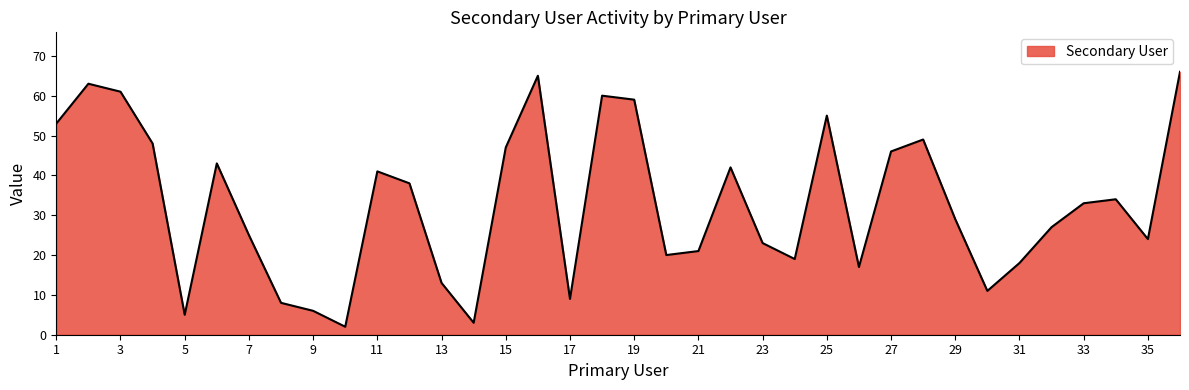

What is the difference between the maximum and minimum values?

64